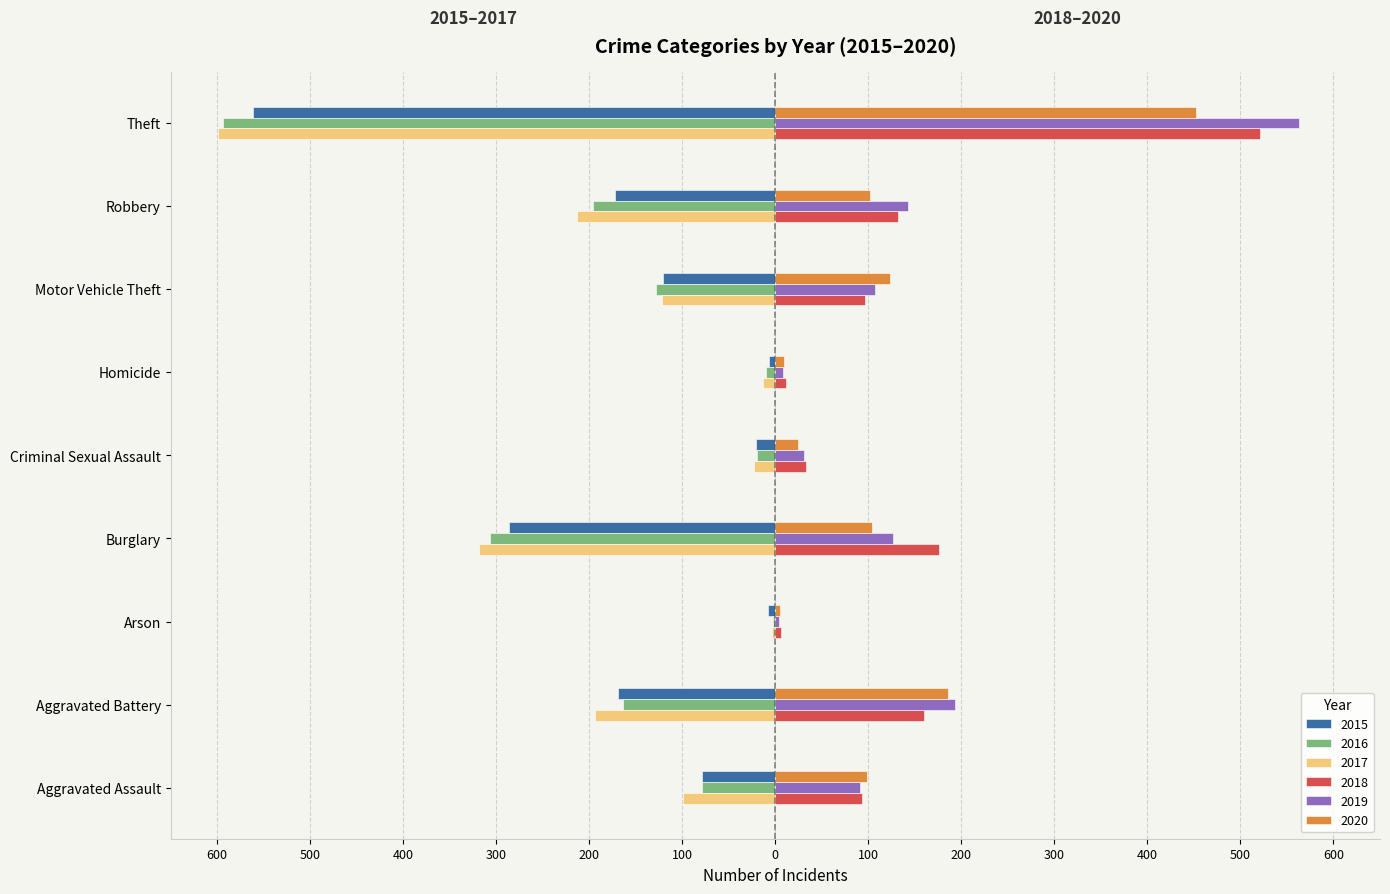

What is the difference between the highest and lowest values at Motor Vehicle Theft?

251